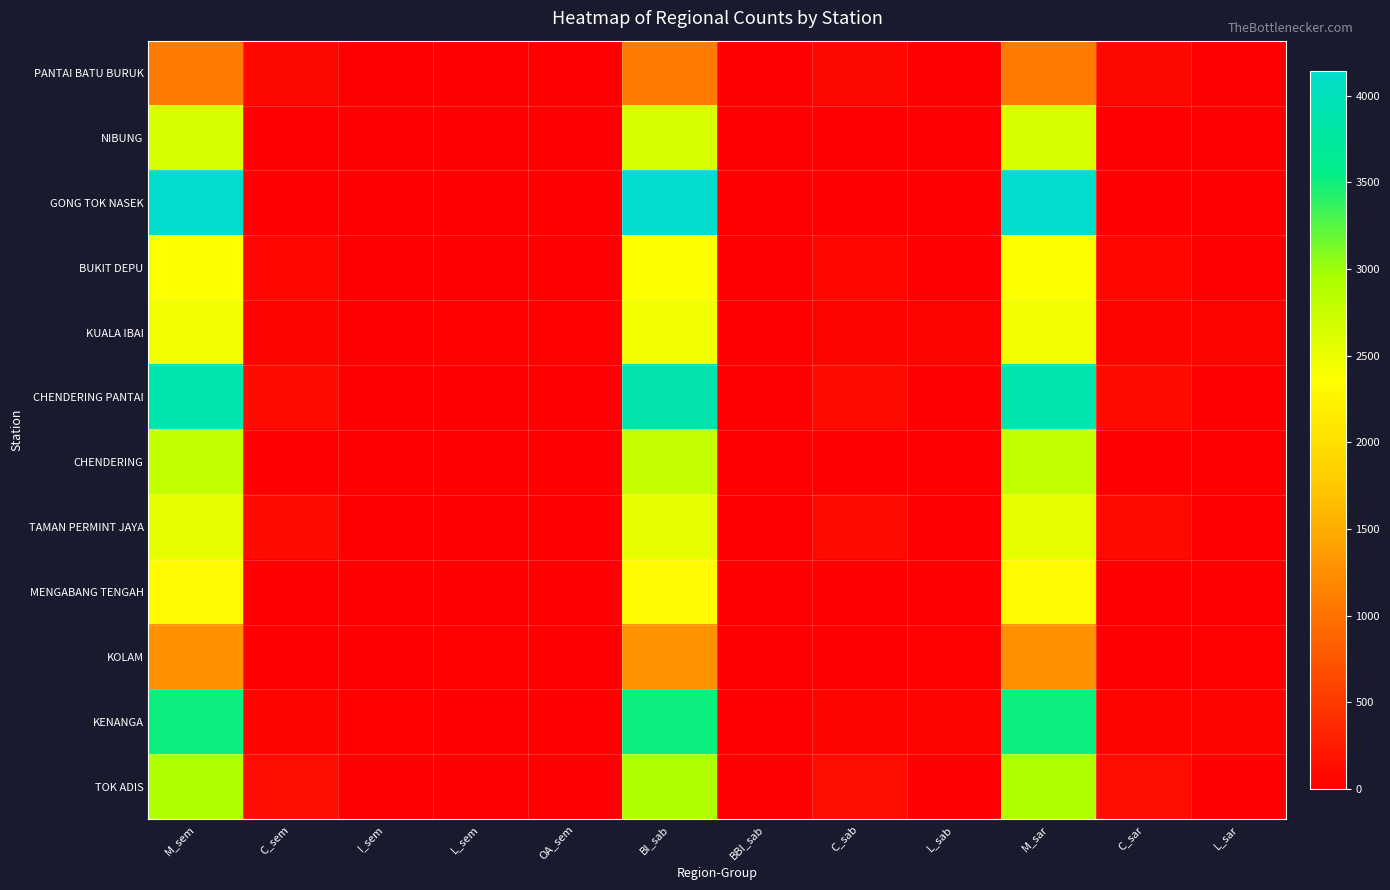

At which category is the sum across all series the highest?

M_sar